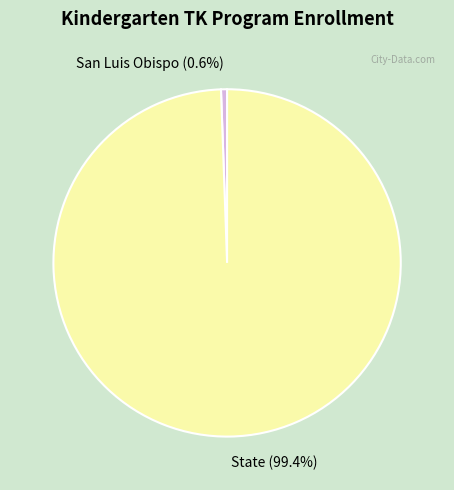

What is the total percentage of State and San Luis Obispo?

100.0%